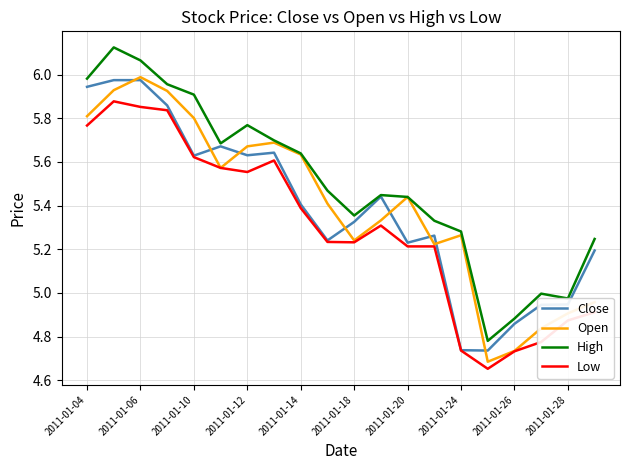

Which series has the largest total across all categories?

High